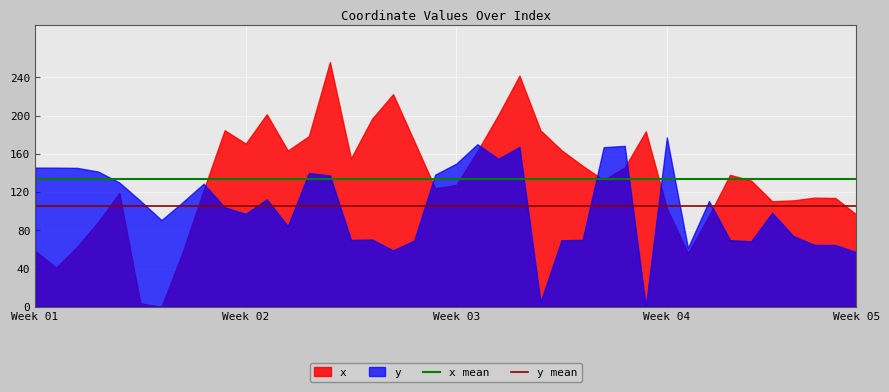

Which category has the lowest value in the y mean series?

Week 01